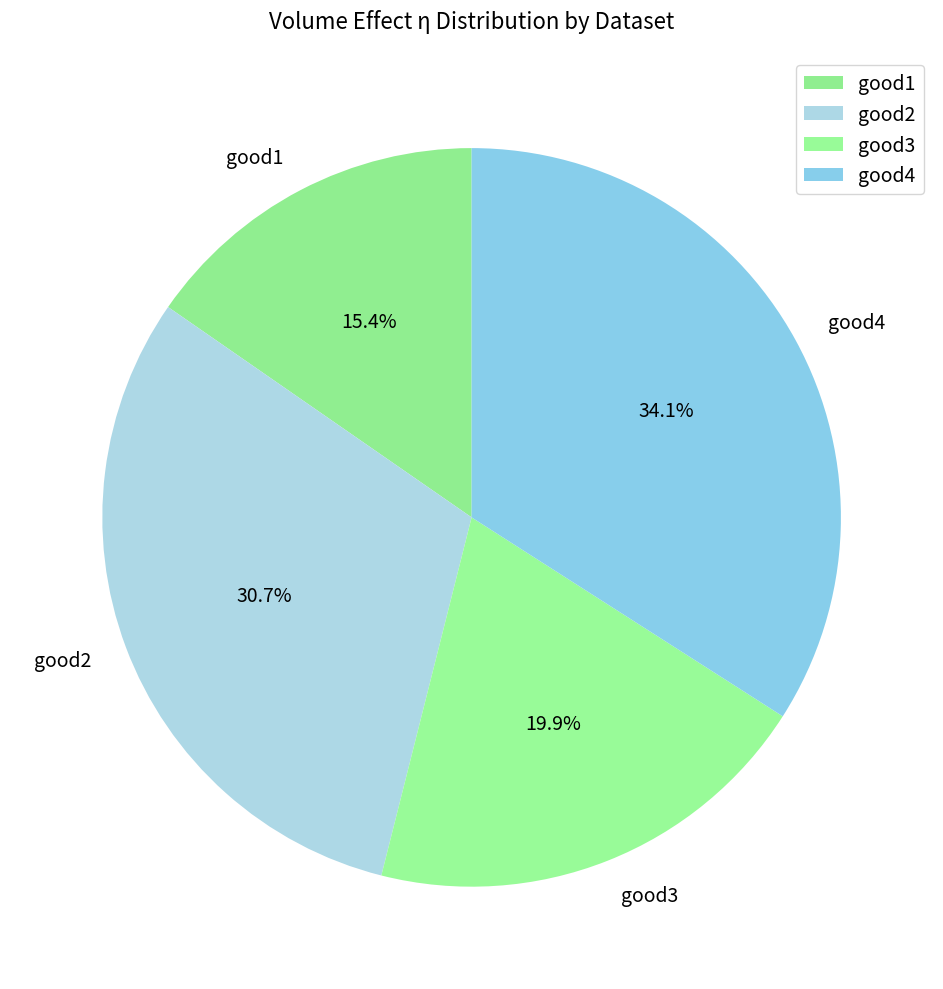

What is the ratio of the value at good4 to the value at good2?

1.1